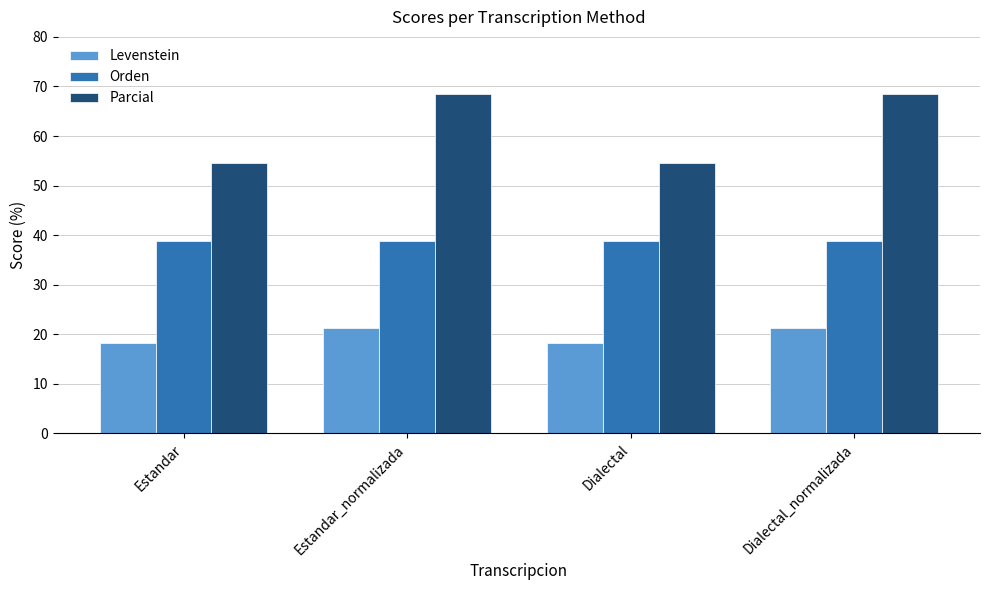

What is the maximum value for Parcial?

68.4